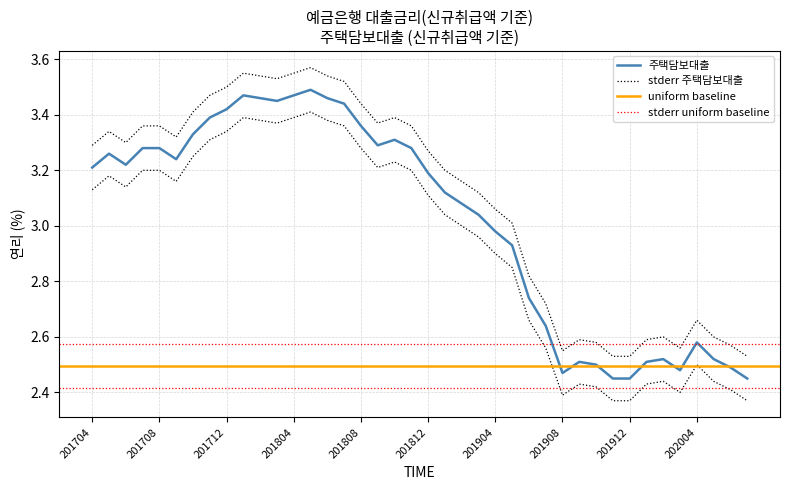

At which label is the value closest to 2?

201911